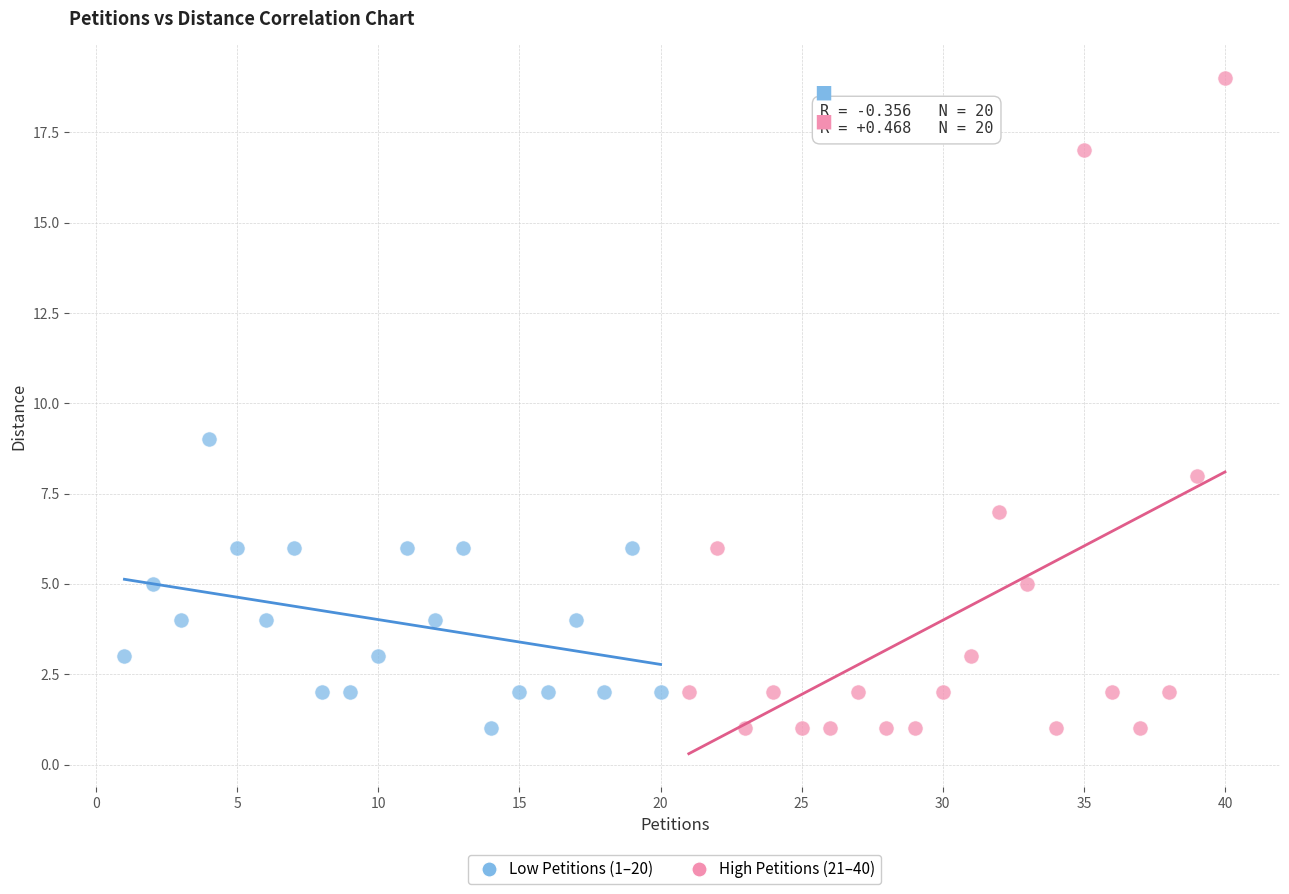

Which series contains the highest Y value?

High Petitions (21–40)